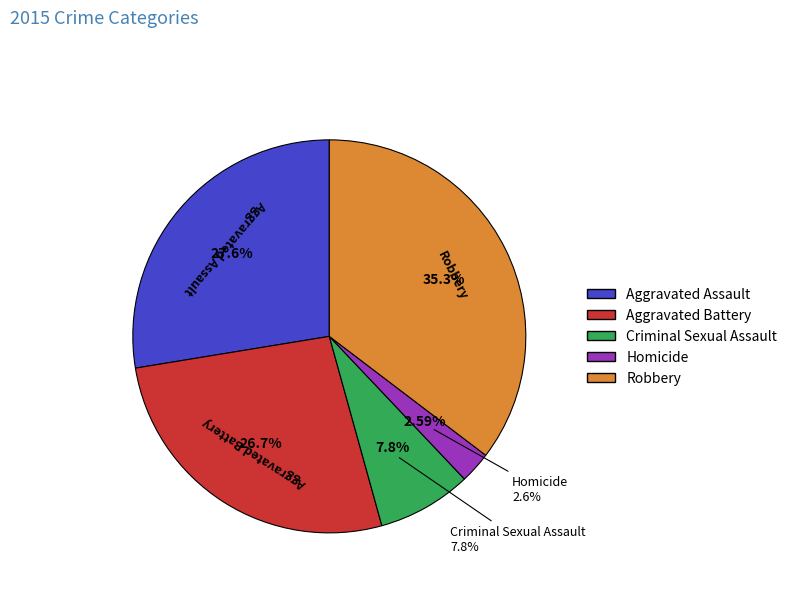

How many segments does this pie chart have?

5